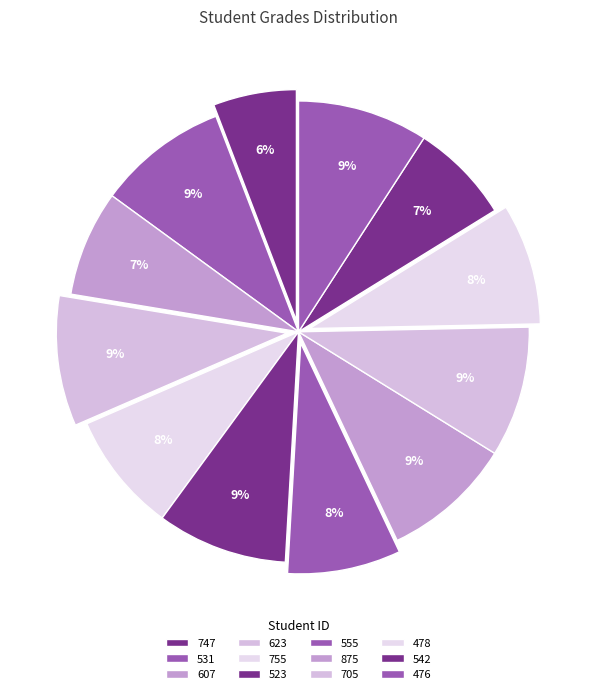

Does 875 represent more than half of the total?

No